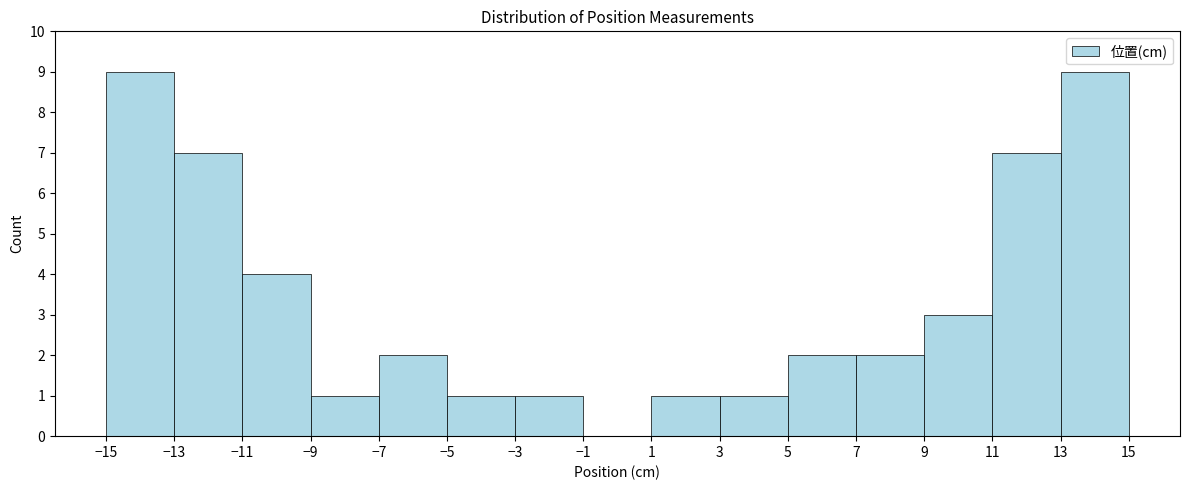

Reading left to right, transcribe this chart: for each bar, give the range it covers on the x-axis and its height. The values are not printed on the chart, so give them approximately, as read against the axis.

-15 to -13: 9
-13 to -11: 7
-11 to -9: 4
-9 to -7: 1
-7 to -5: 2
-5 to -3: 1
-3 to -1: 1
-1 to 1: 0
1 to 3: 1
3 to 5: 1
5 to 7: 2
7 to 9: 2
9 to 11: 3
11 to 13: 7
13 to 15: 9